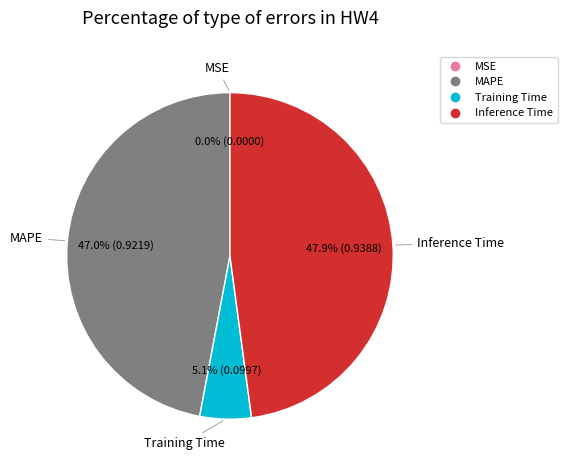

Is there any slice that represents more than half of the pie?

No